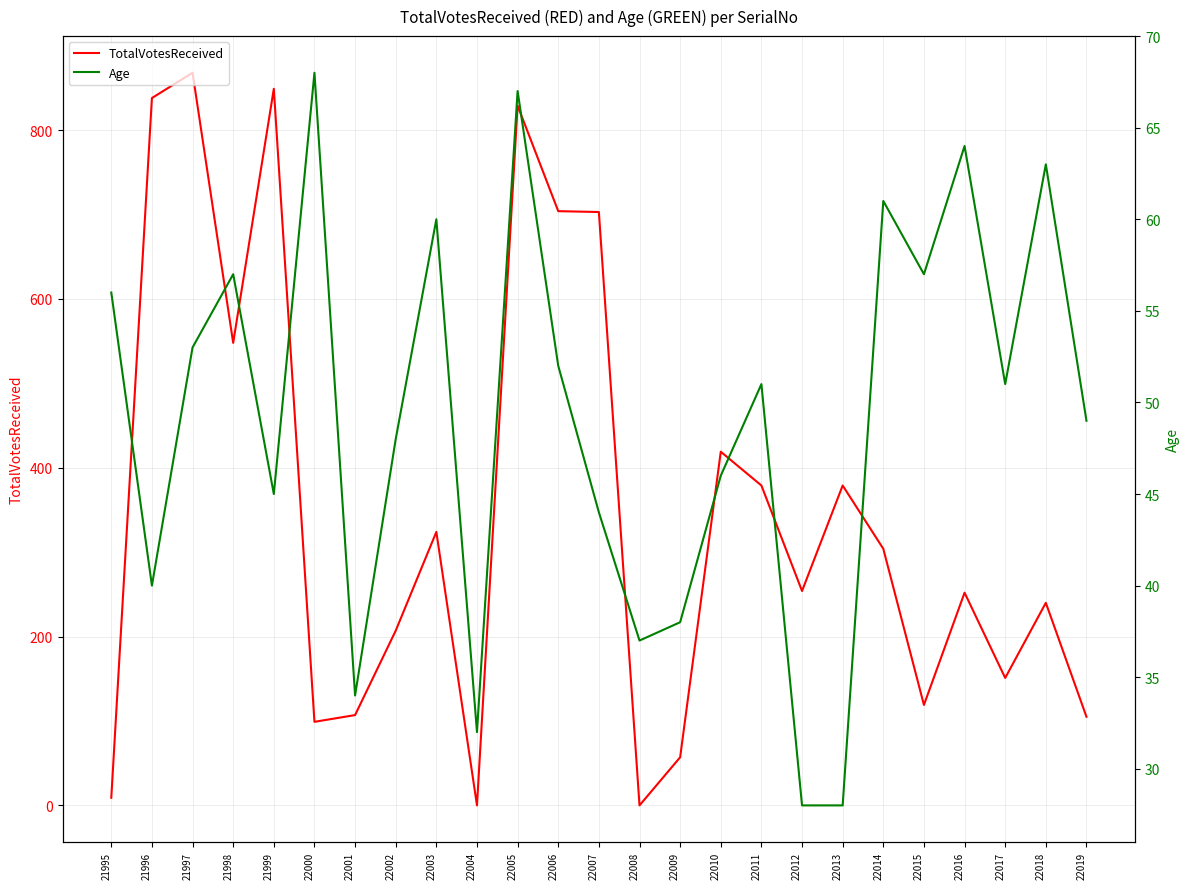

Which category has the lowest value in the Age series?

22012